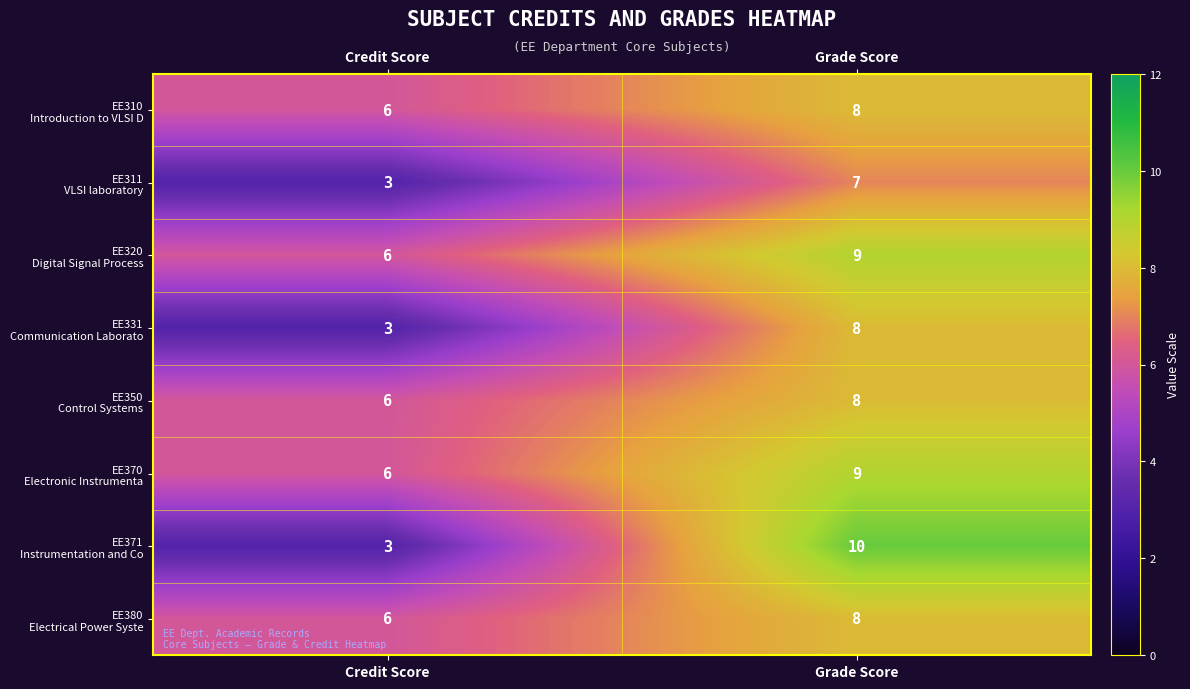

What is the difference between the highest and lowest values at Grade Score?

3